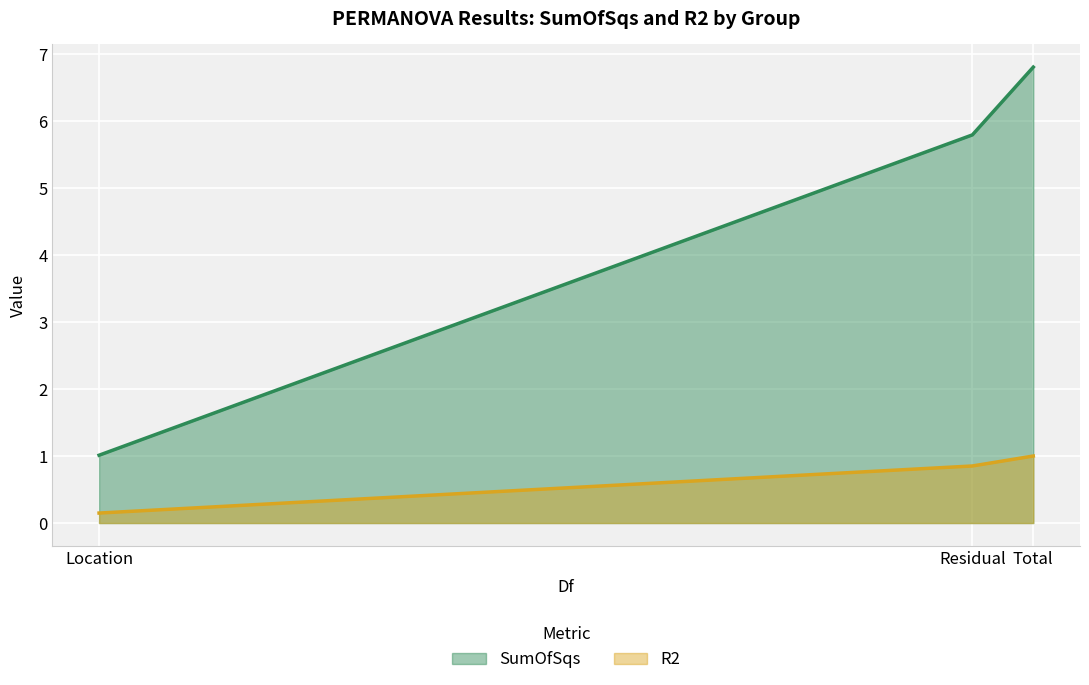

Which series has the largest range (max minus min)?

SumOfSqs